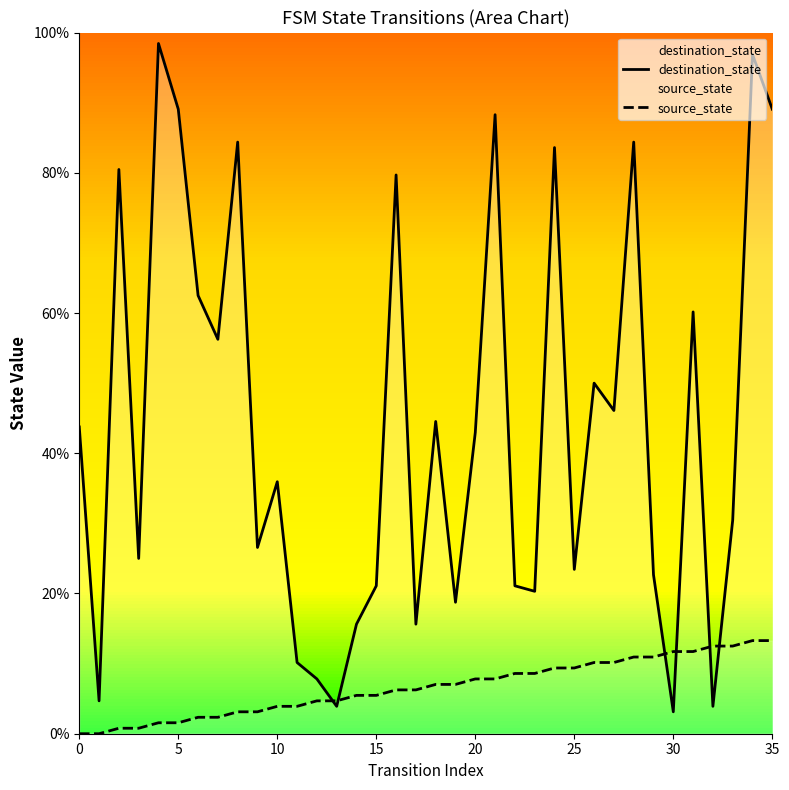

True or false: source_state has more than 0 interior local peaks.

False